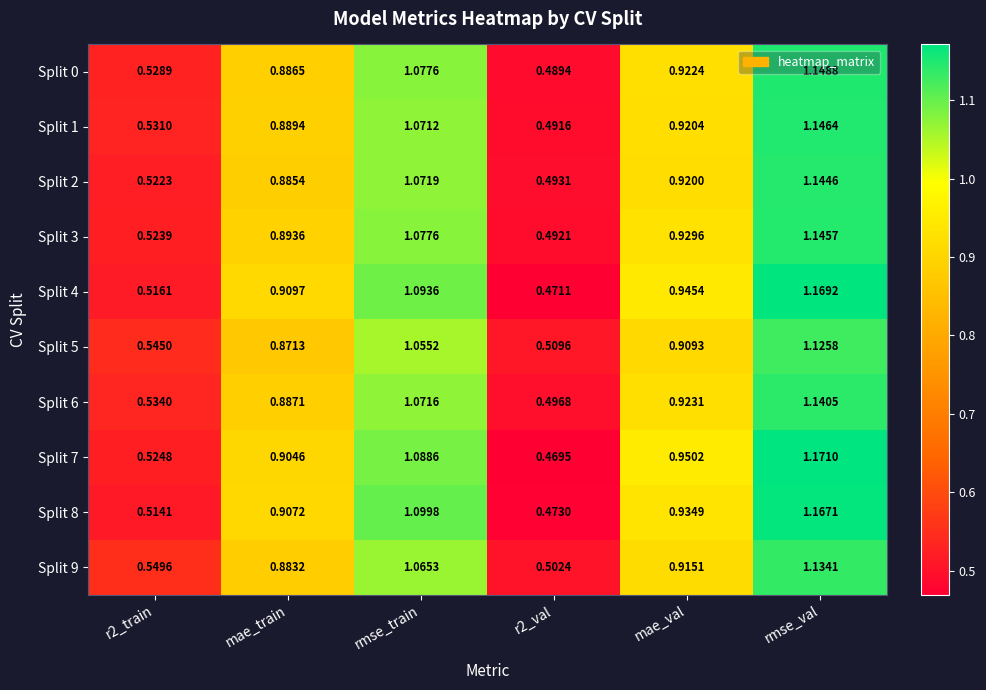

At which label does Split 8 reach its peak?

rmse_val